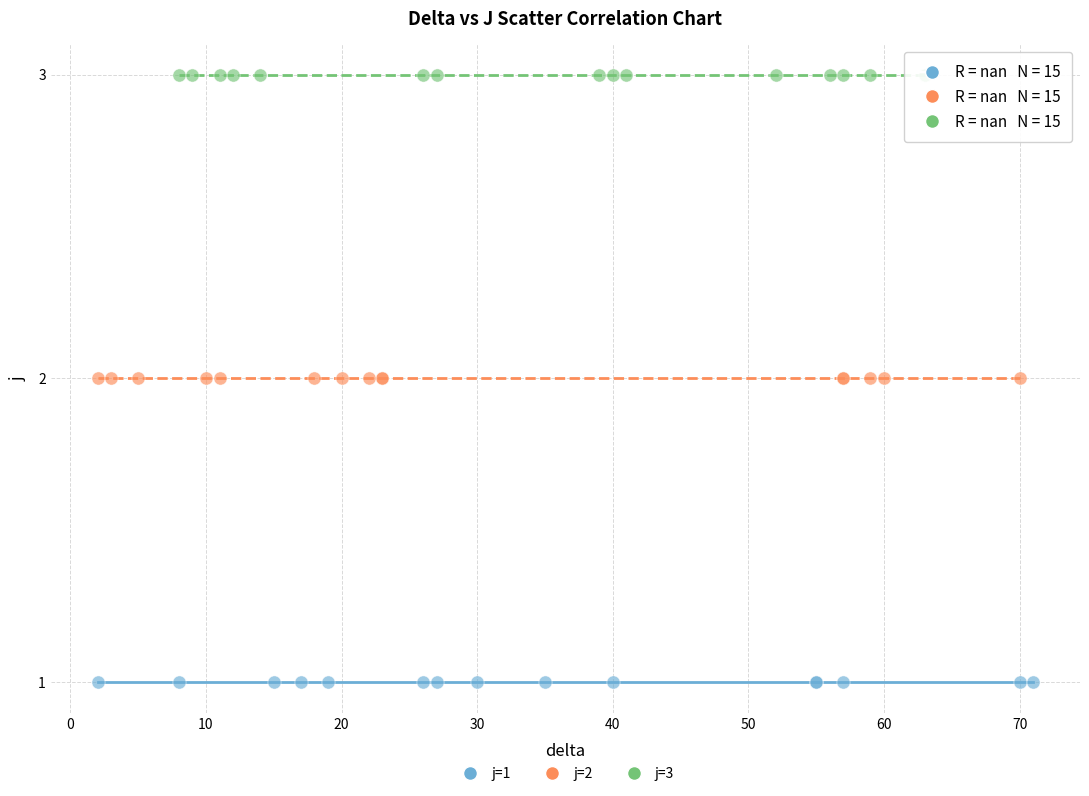

Which series contains the highest Y value?

j=3